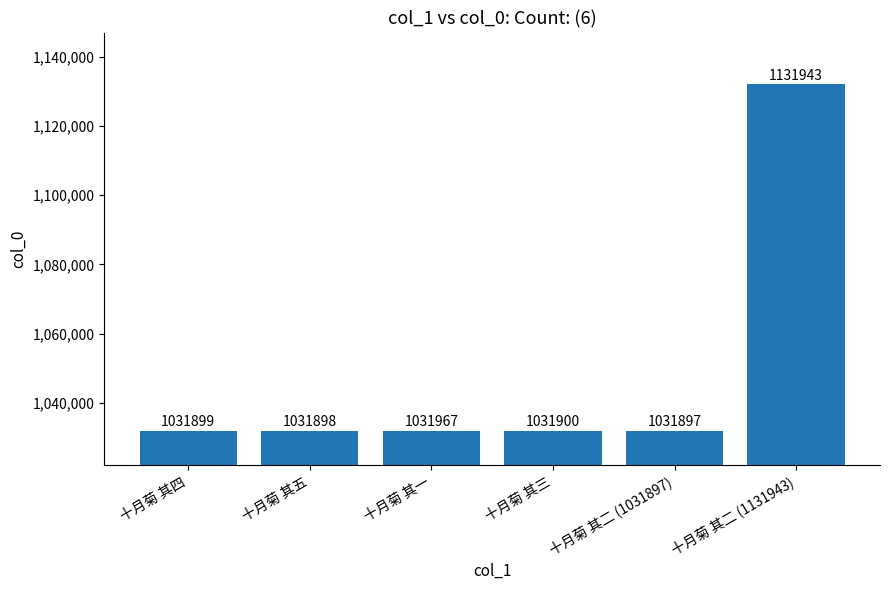

Where is the data nearest to the value 1081920?

十月菊 其一